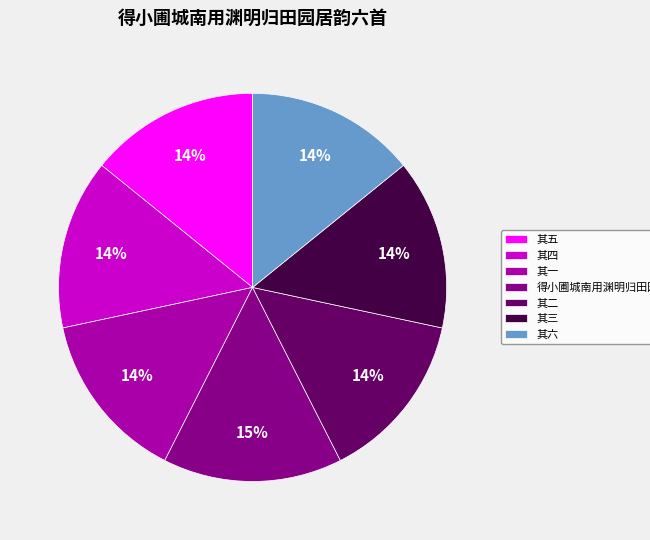

Approximately how many times larger is the value at 其六 compared to 其五?

1.0